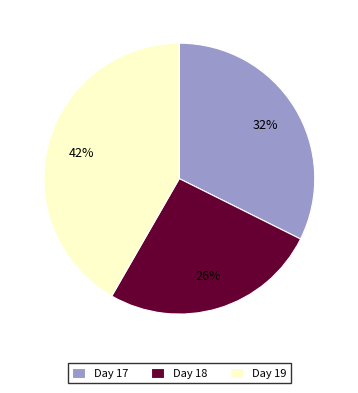

What is the ratio of the value at Day 17 to the value at Day 18?

1.2